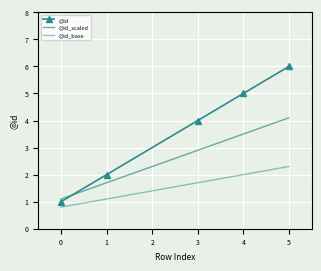

Count the number of data series in this chart.

3